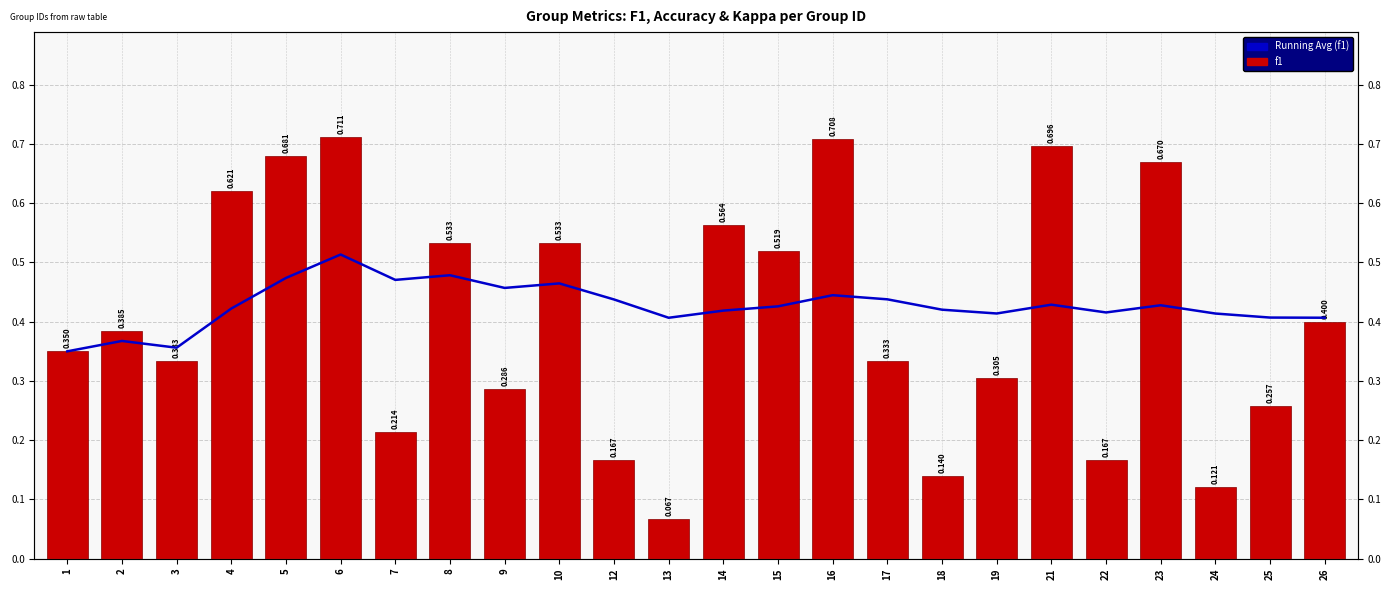

Is the value of f1 at 26 greater than the value of Running Avg (f1) at 1?

Yes